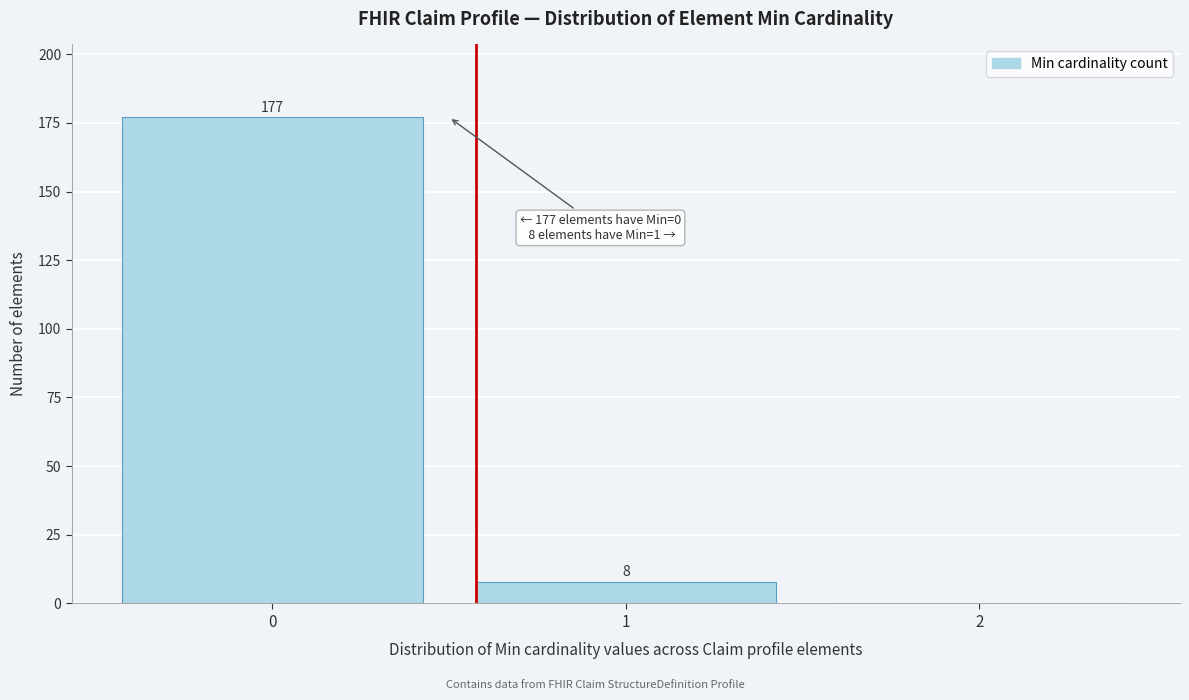

Over which range of the x-axis is the bar tallest?

-0.5 to 0.5